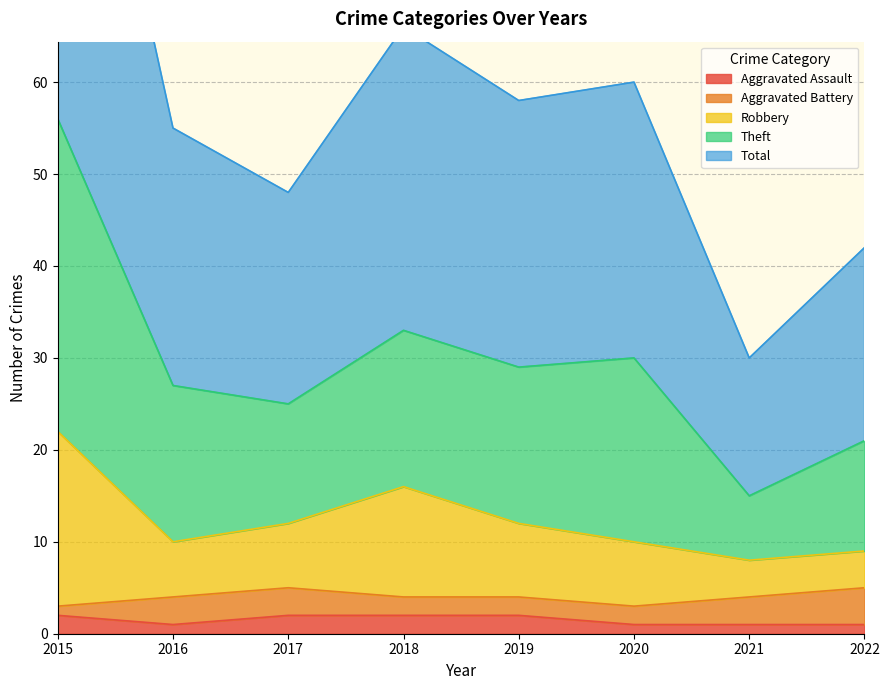

True or false: Total and Robbery intersect in this chart.

False